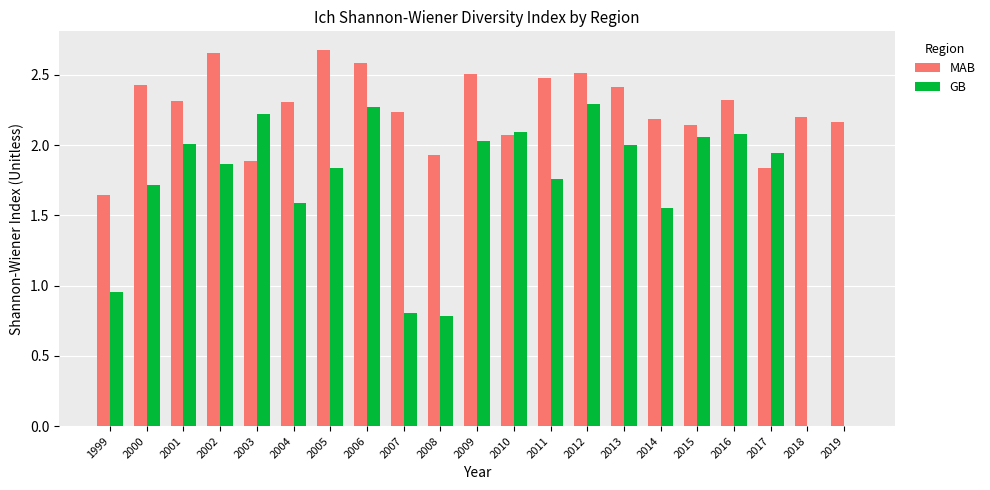

What is the highest value of the GB series?

2.3